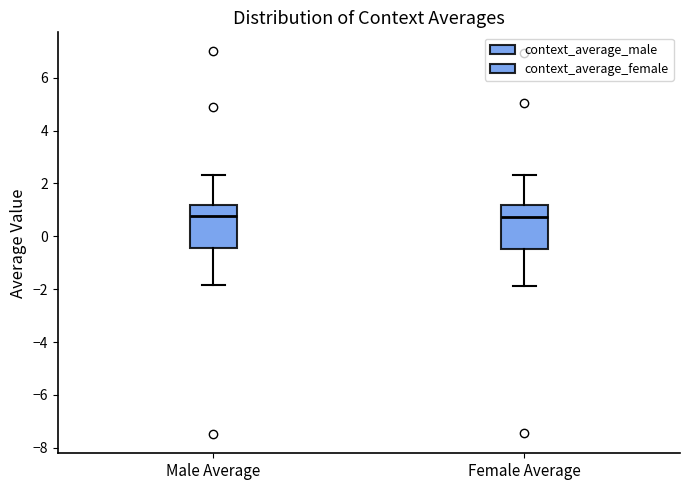

Reading left to right, transcribe this box plot: for each box, give where its median line is, the range the box spans, and where its two whiskers end, as read against the y-axis. The values are not printed on the chart, so give them approximately, as read against the axis.

Male Average: median 0.8, box -0.4 to 1.2, whiskers -1.8 to 2.4
Female Average: median 0.8, box -0.4 to 1.2, whiskers -1.8 to 2.4